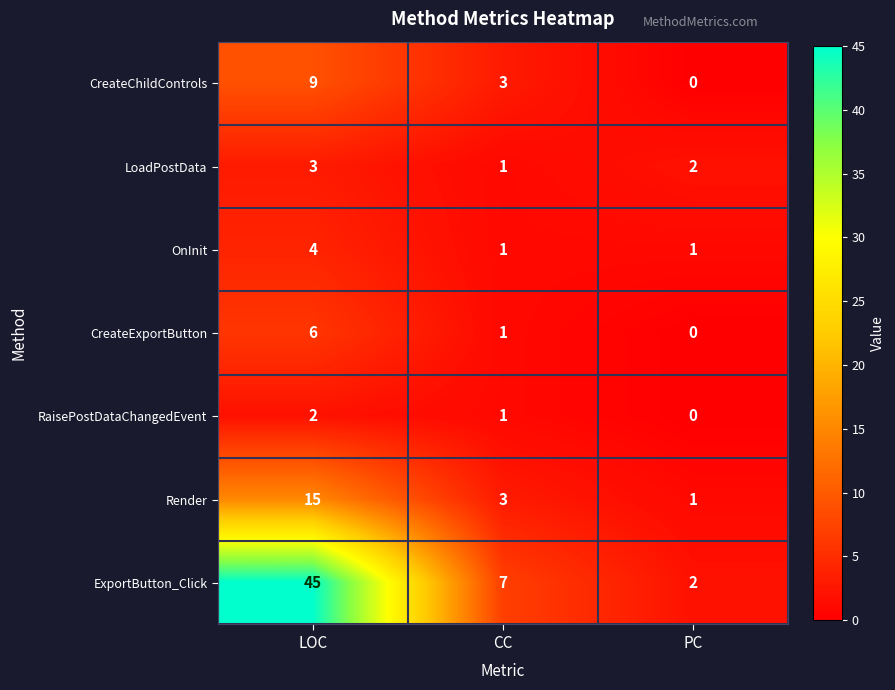

Which series has the largest total across all categories?

ExportButton_Click